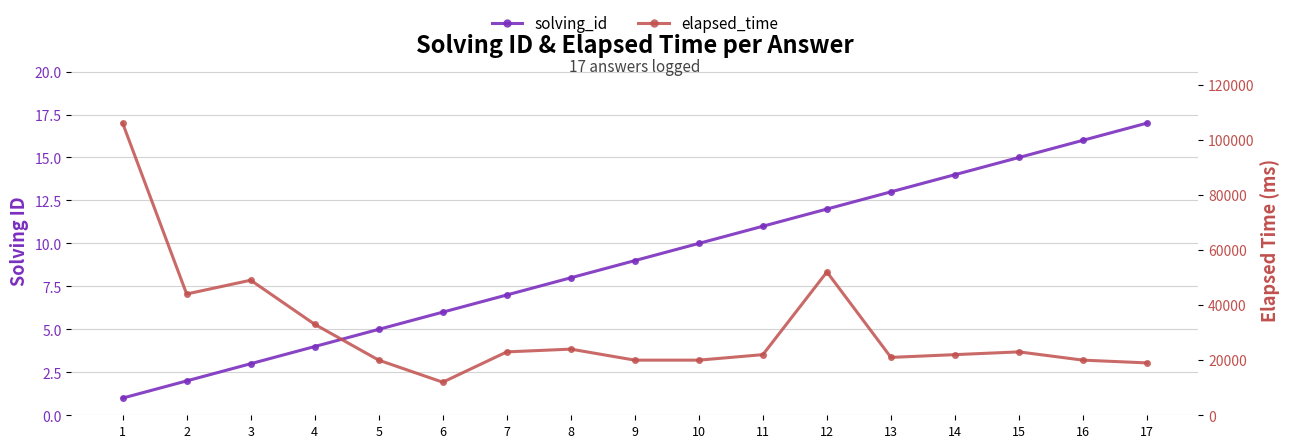

At which category is the sum across all series the highest?

1